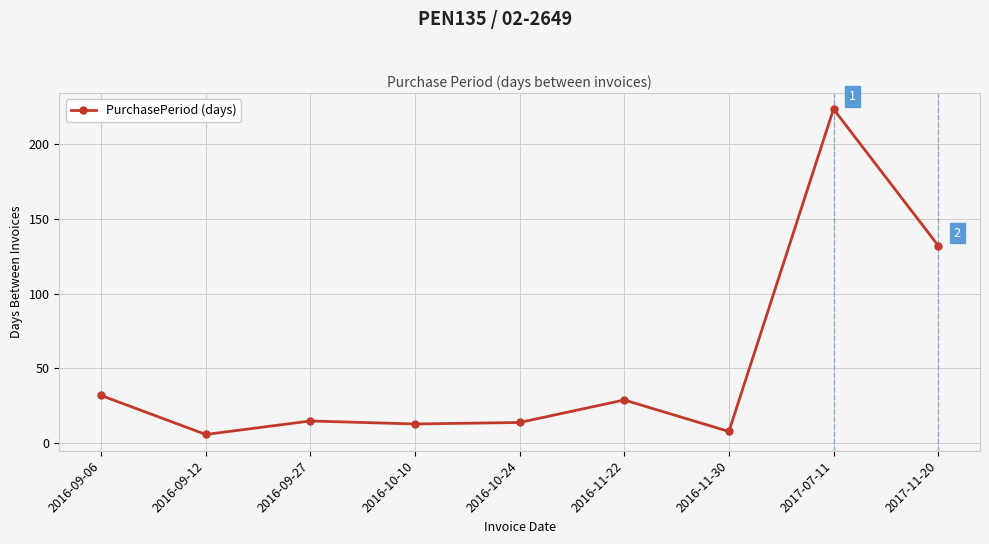

What is the label of the 9th point from the right?

2016-09-06